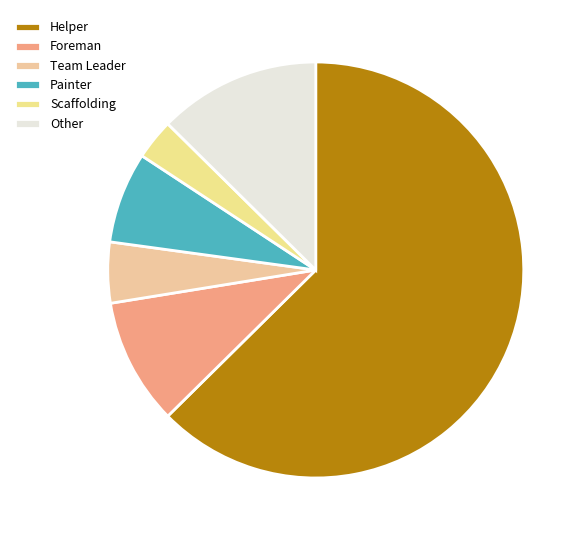

To the nearest percent, what portion does Helper represent?

63%